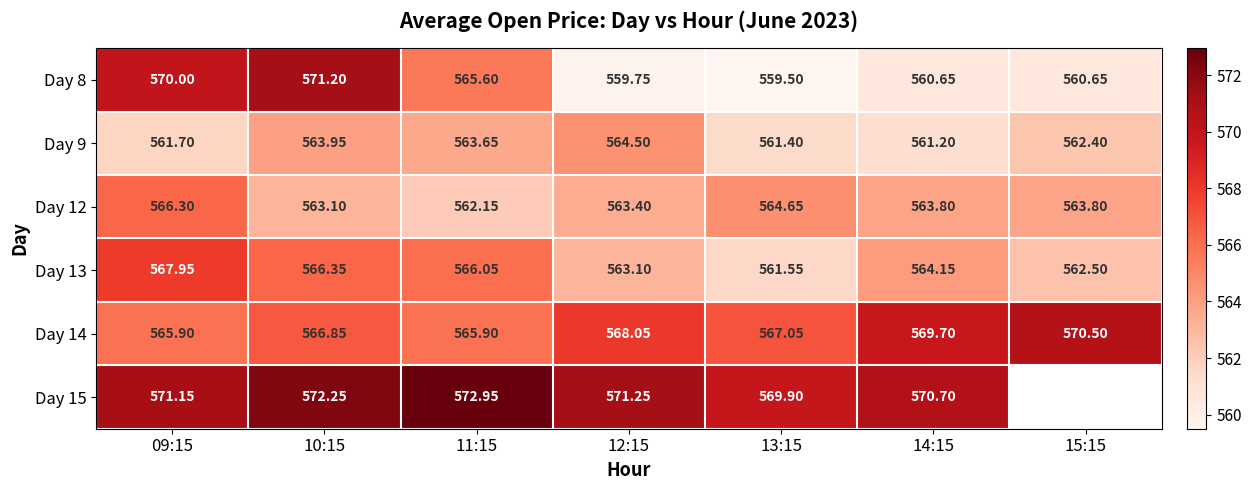

Where does the Day 12 series first go above 563?

09:15